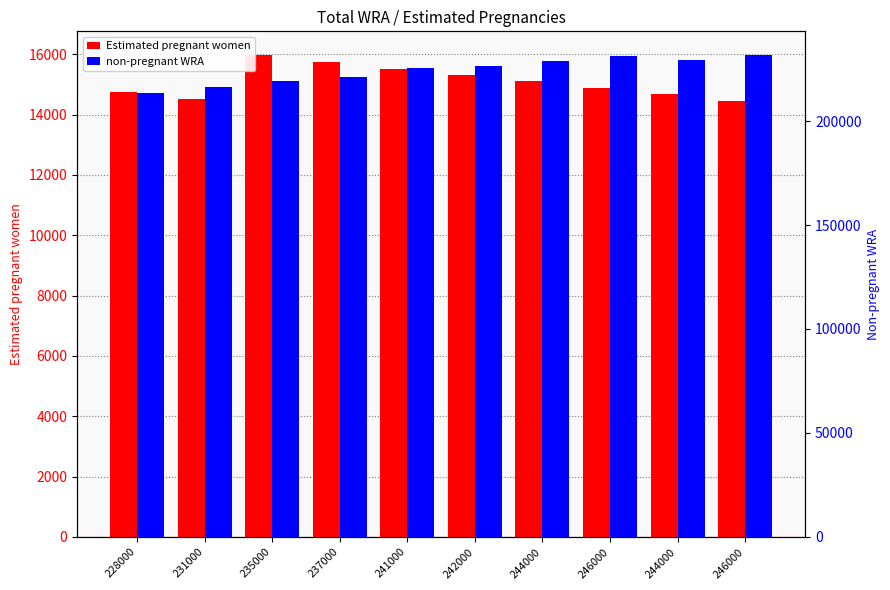

Which series has the largest total across all categories?

non-pregnant WRA